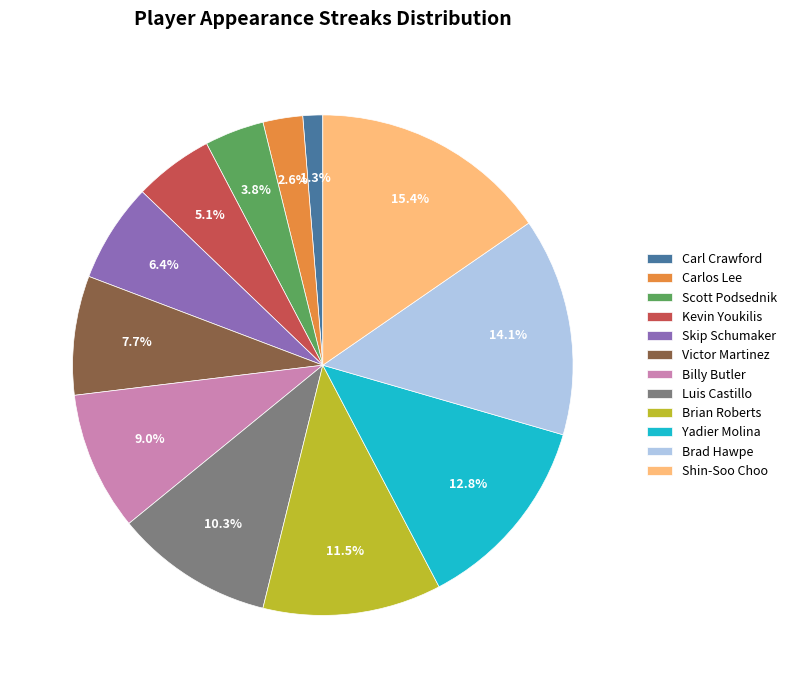

To the nearest percent, what percentage of the pie is Scott Podsednik?

4%